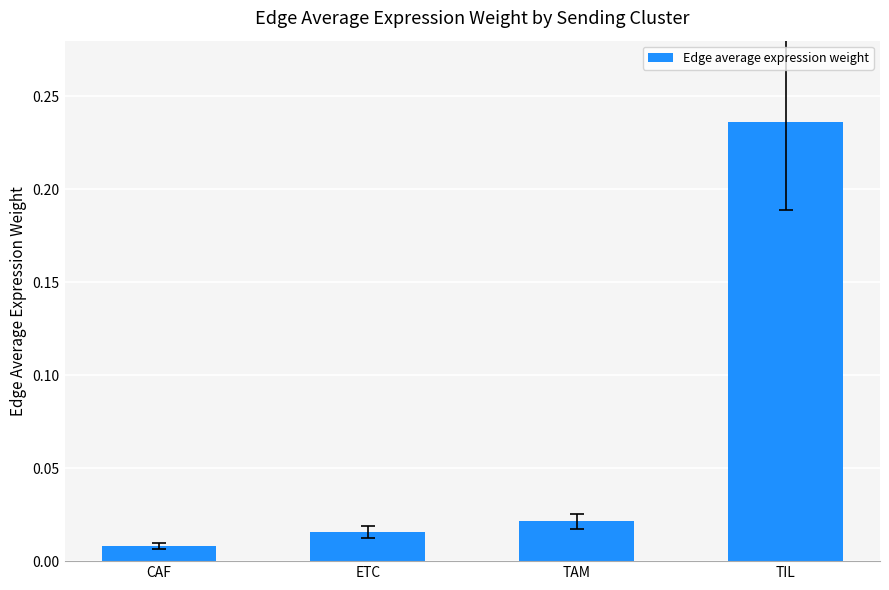

List the labels in order of value, largest first.

TIL, TAM, ETC, CAF